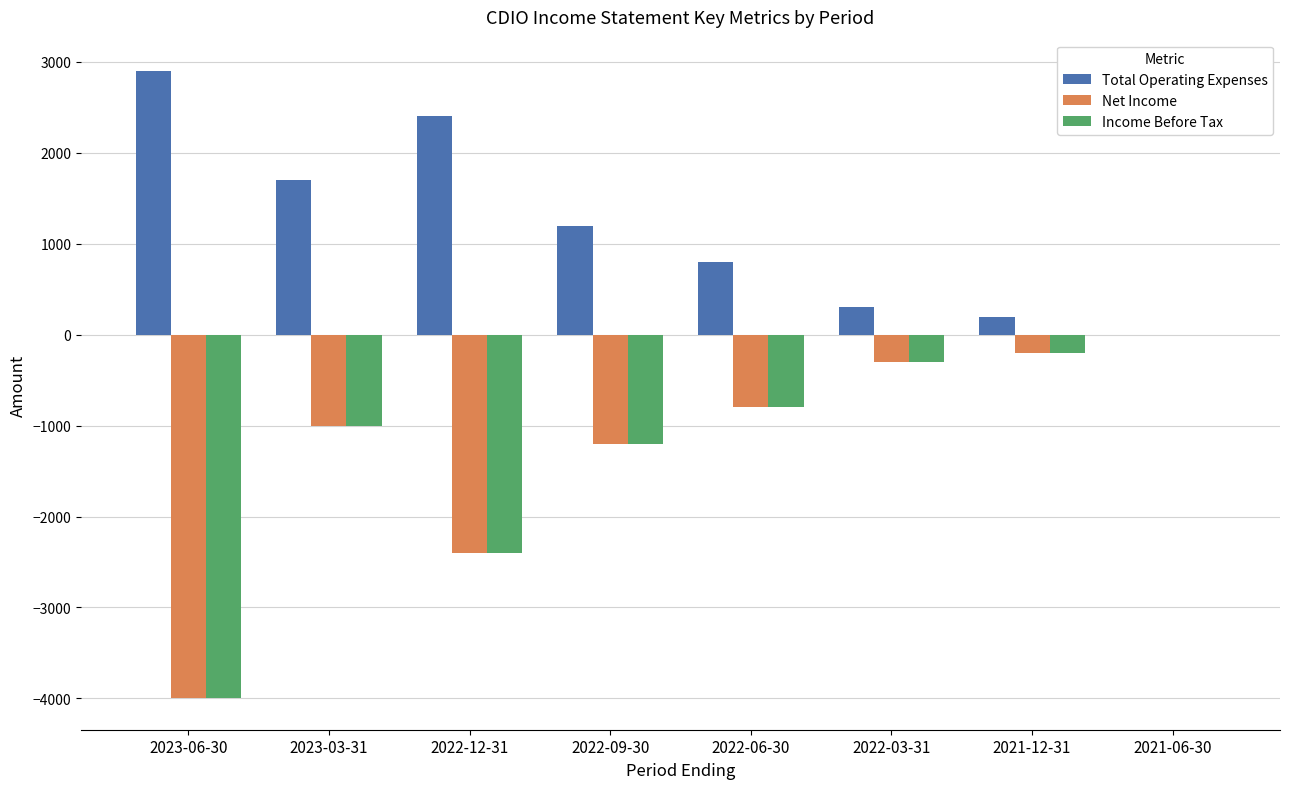

Where is Income Before Tax nearest to the value -2000?

2022-12-31